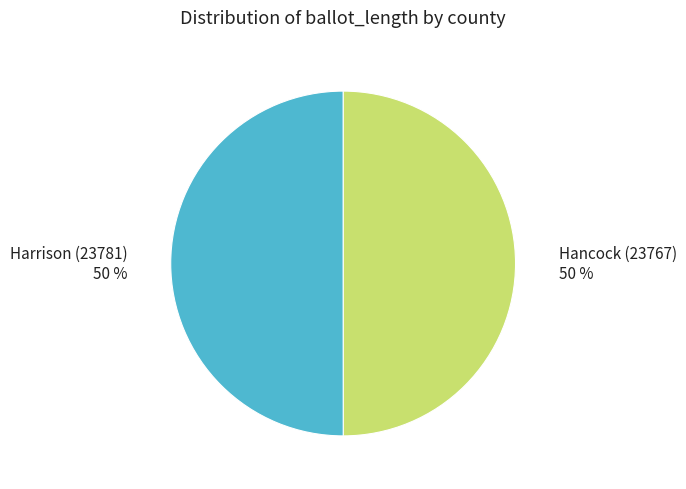

How many slices are in this pie chart?

2